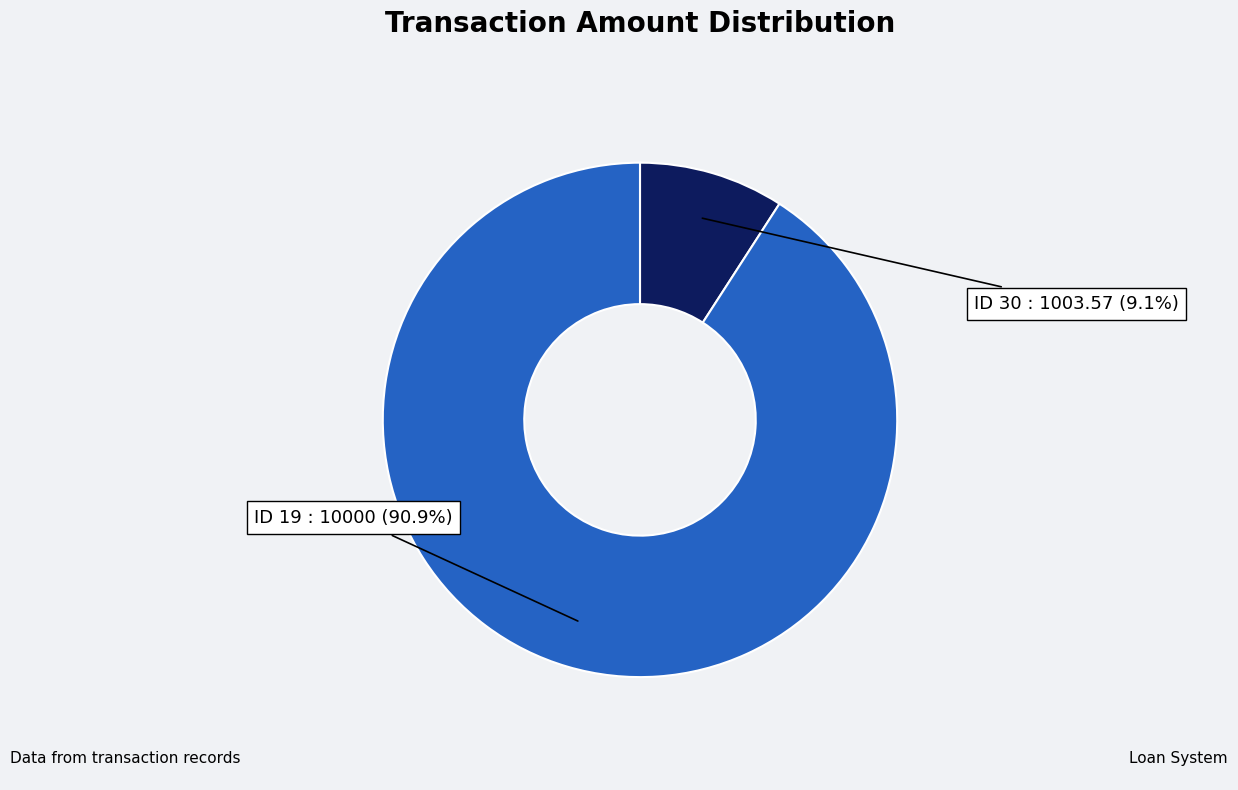

Does ID 19 represent more than half of the total?

Yes